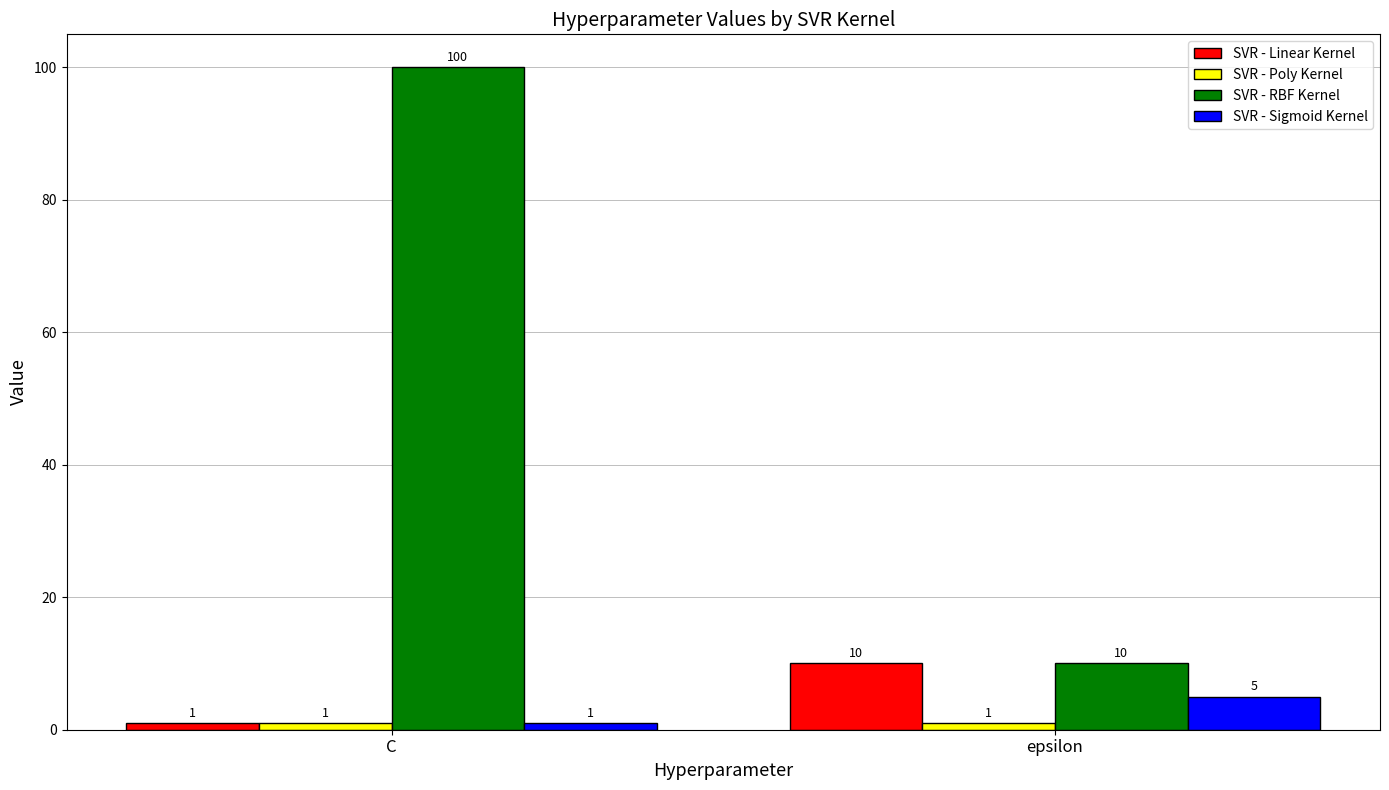

Count the number of categories in the chart.

2